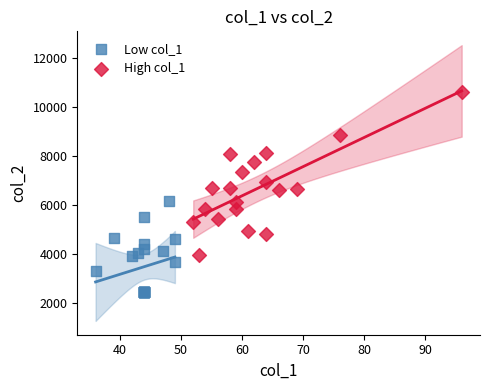

Which series has the widest spread of Y values?

High col_1